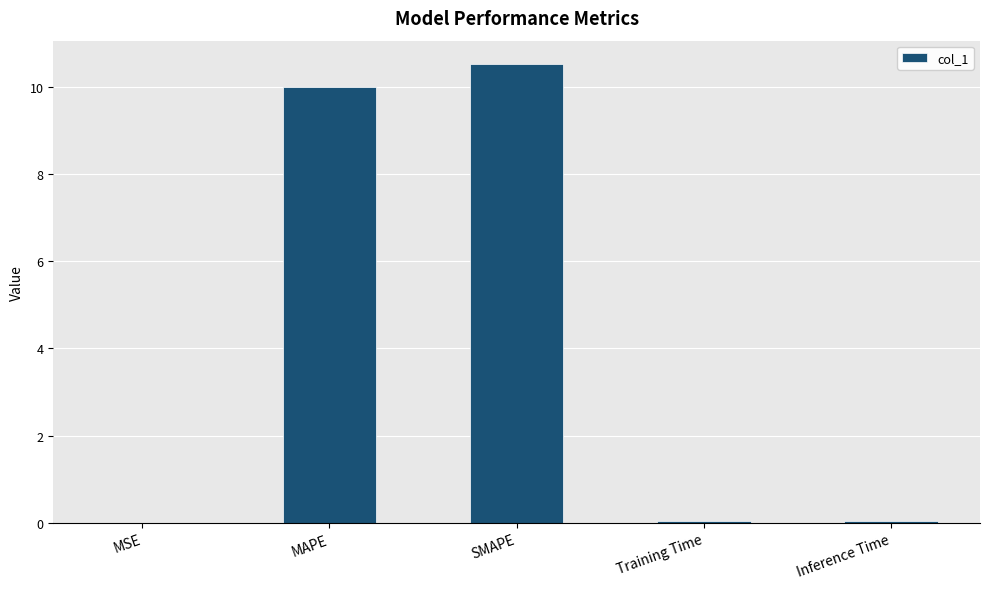

What is the change in value from MSE to MAPE?

+10.0